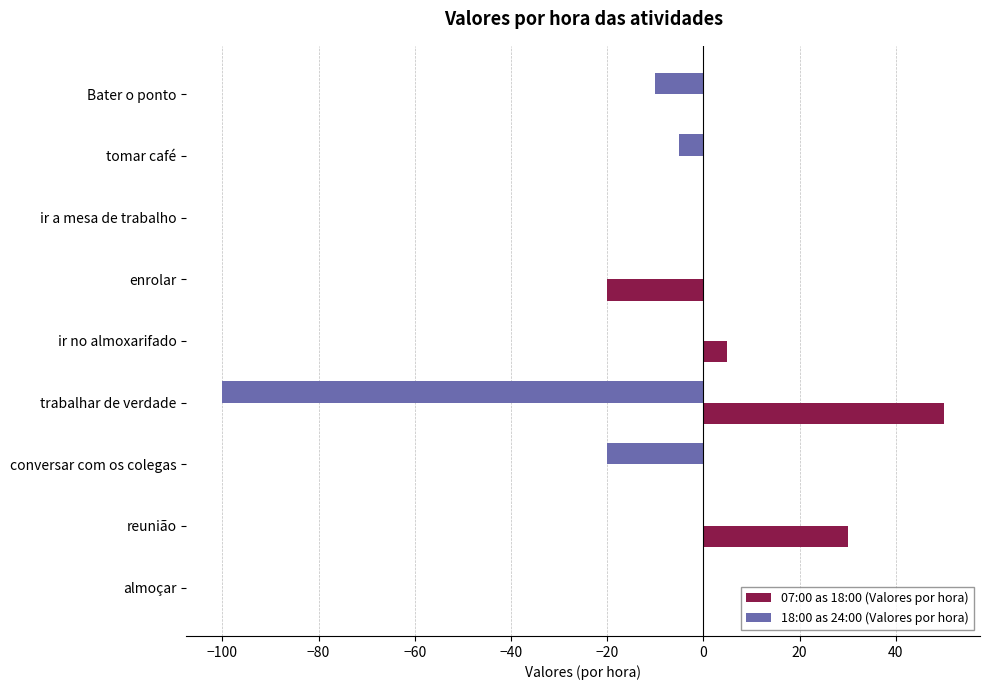

True or false: 07:00 as 18:00 (Valores por hora) has a value of -20 at enrolar.

True